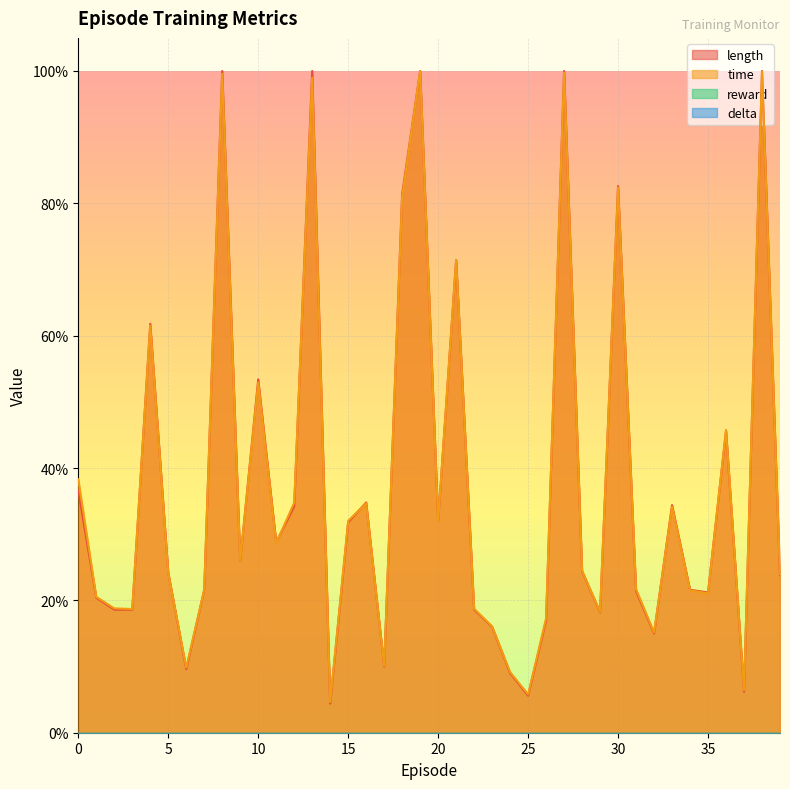

Which has a higher value, 30 or 4?

30